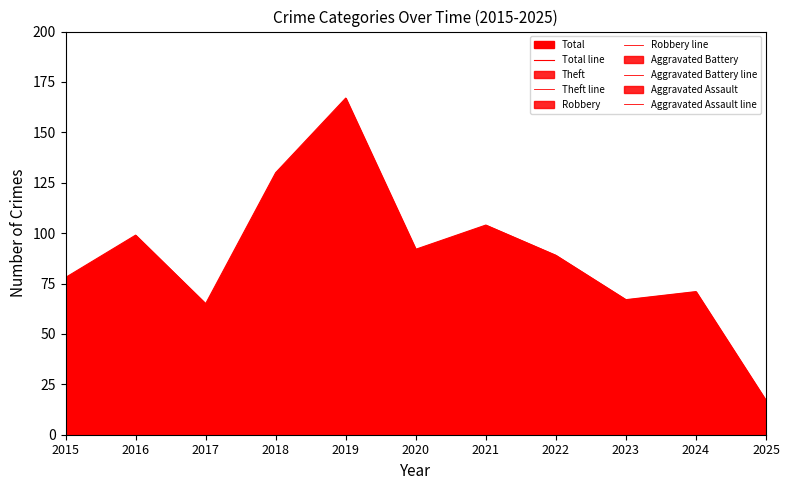

Which series has the largest total across all categories?

Total line